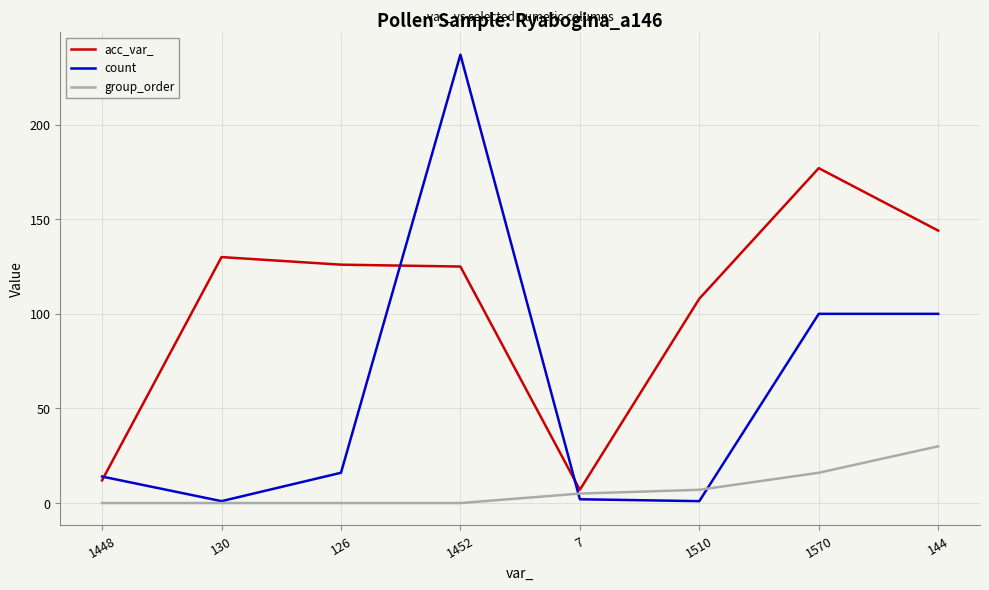

What is the maximum value shown in the chart?

237